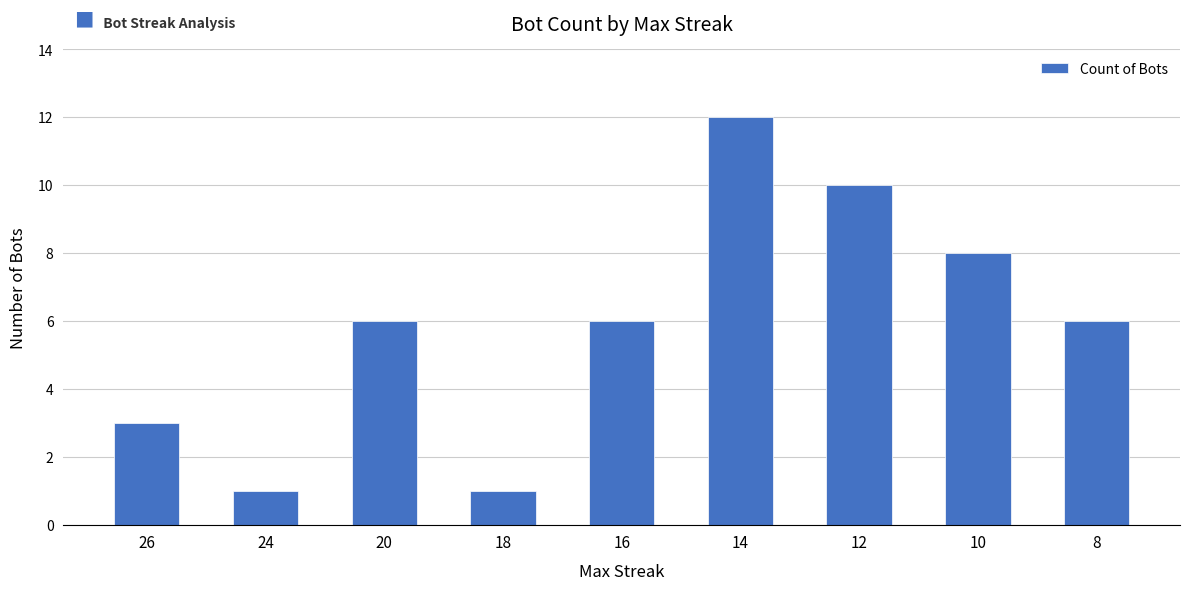

What is the sum of all values?

53